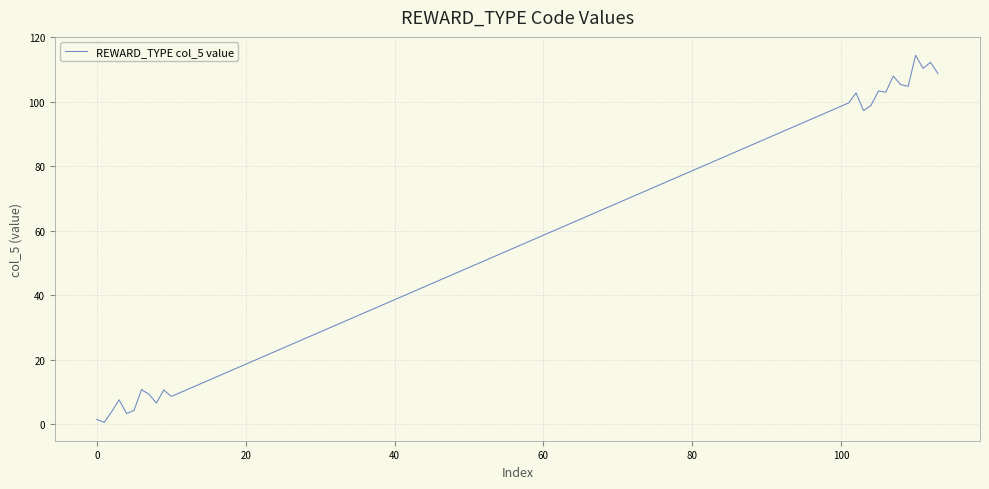

What is the difference between the maximum and minimum values?

113.8